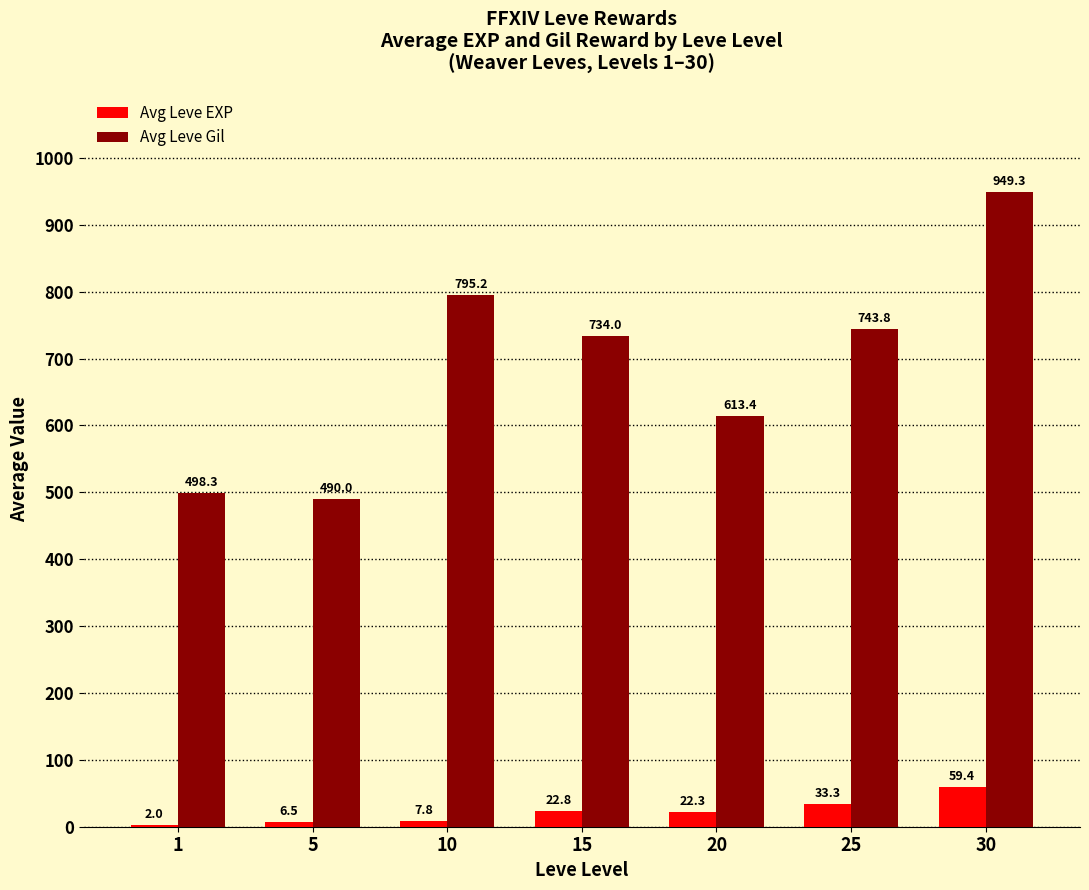

Is it true that Avg Leve Gil equals 490.0 at 5?

True